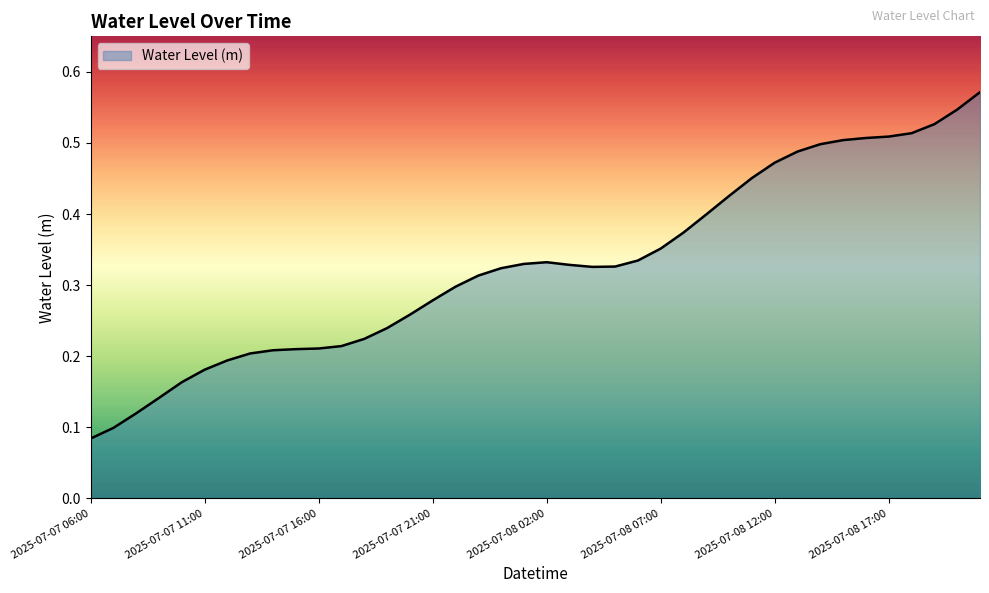

What is the smallest value displayed?

0.1